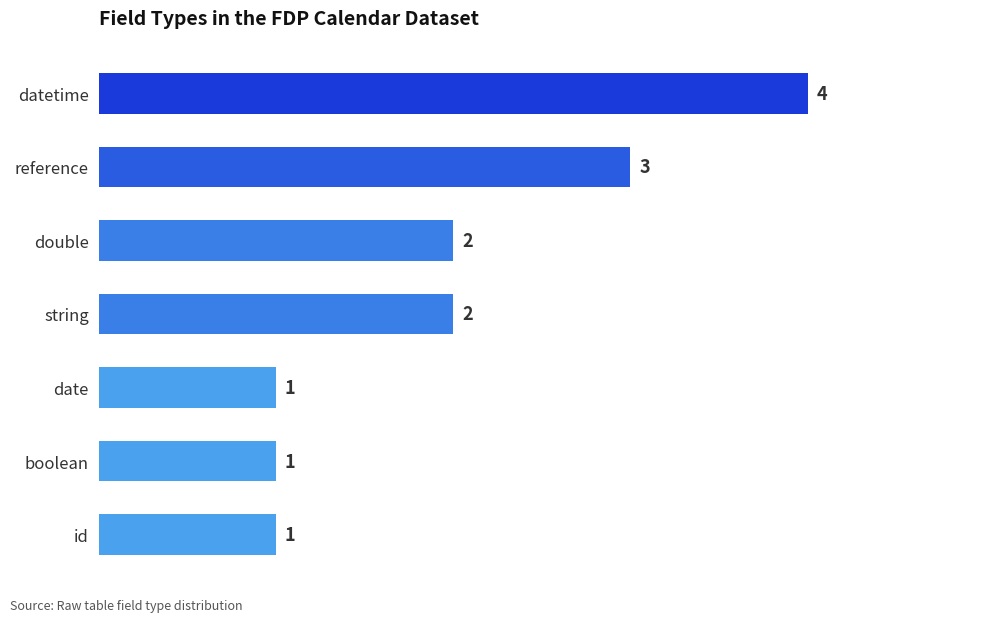

How many bars are there in total?

7